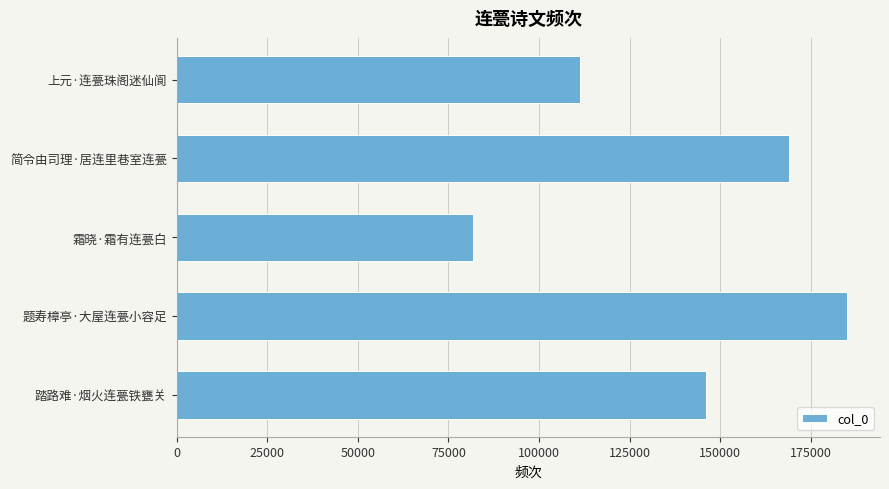

Does the chart contain any negative values?

No